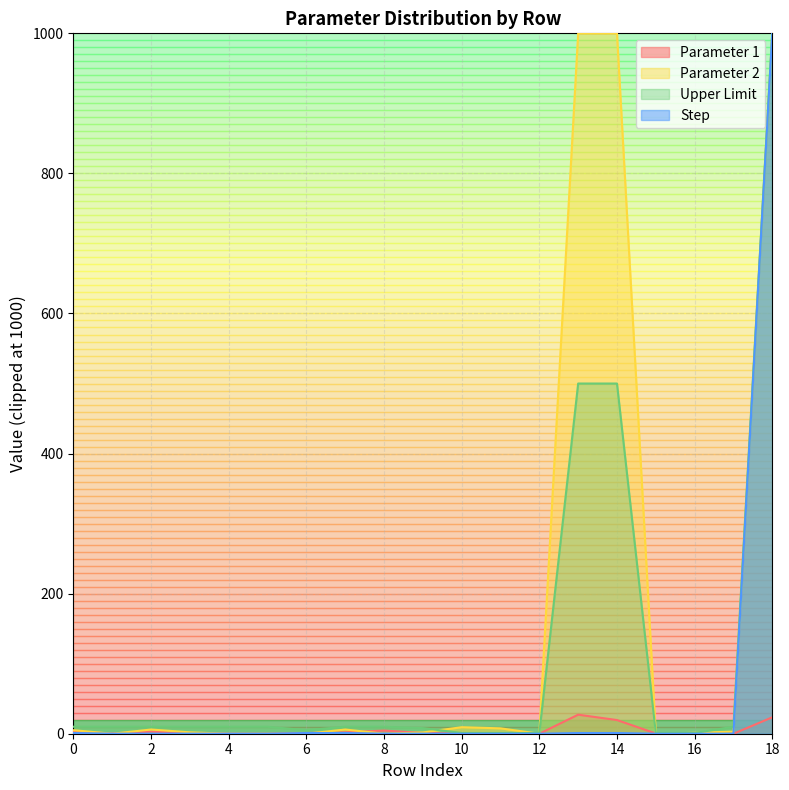

In Parameter 1, how many points are higher than both neighbors (excluding endpoints)?

5